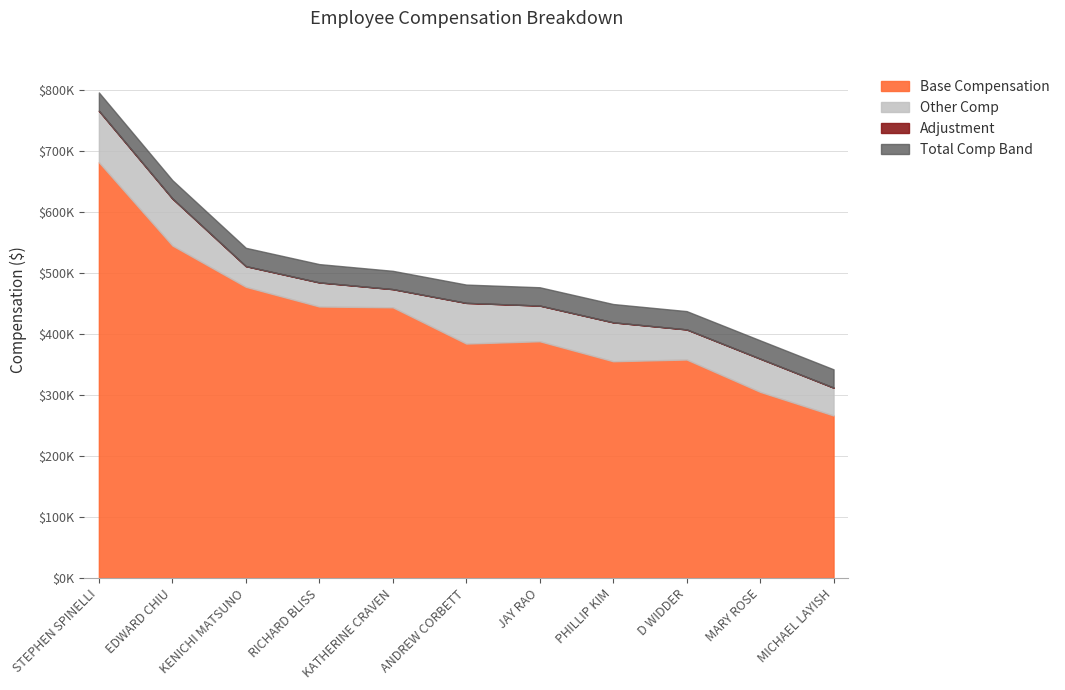

How many categories are shown in the chart?

11